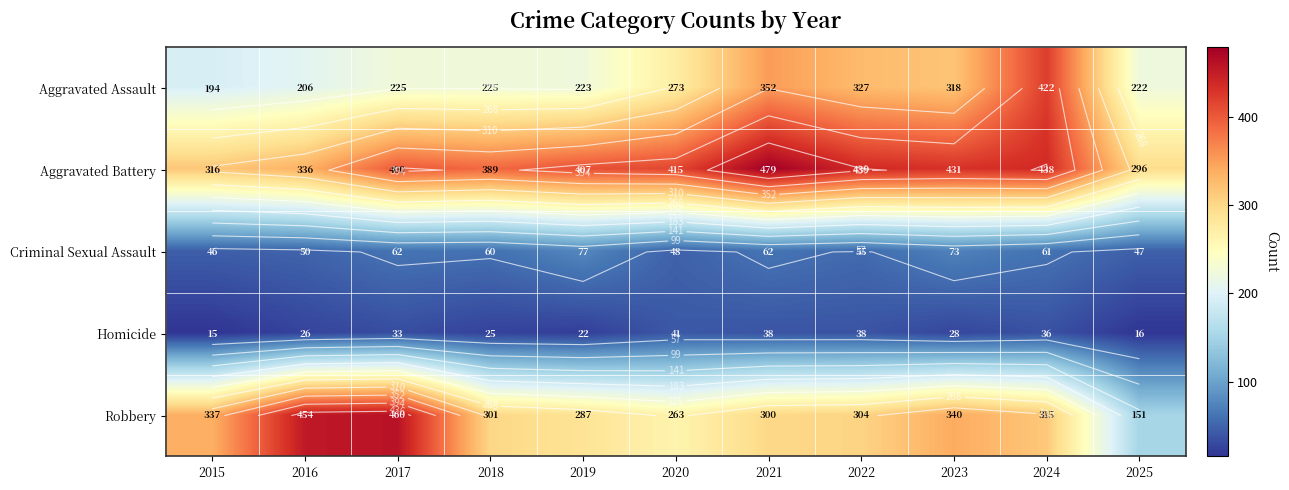

What is the greatest value displayed?

479